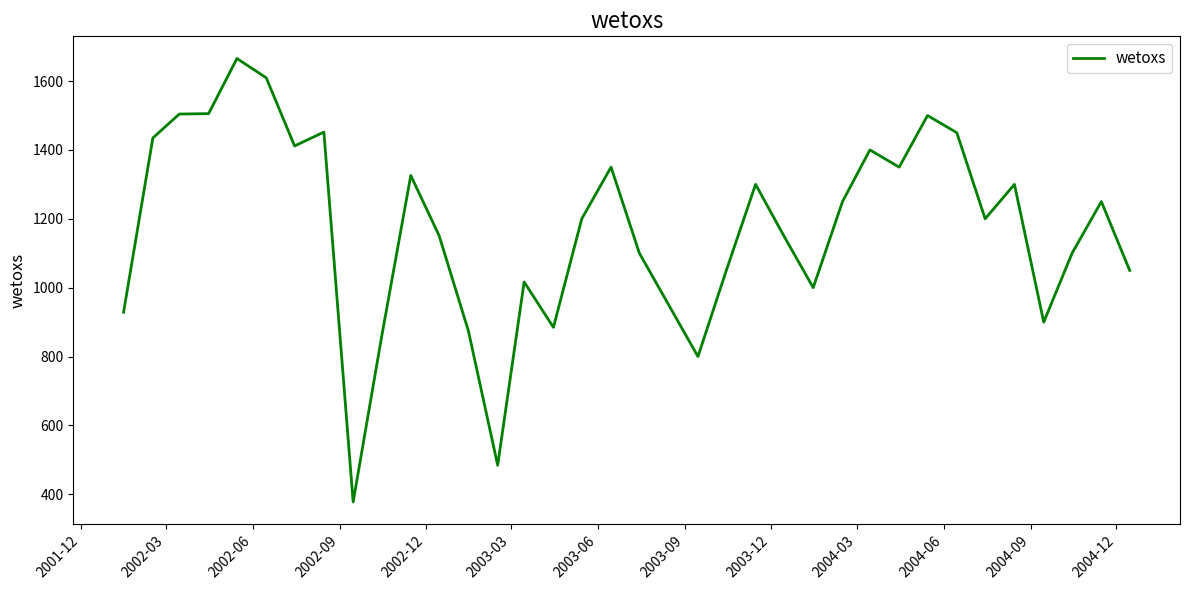

What is the smallest value displayed?

377.6